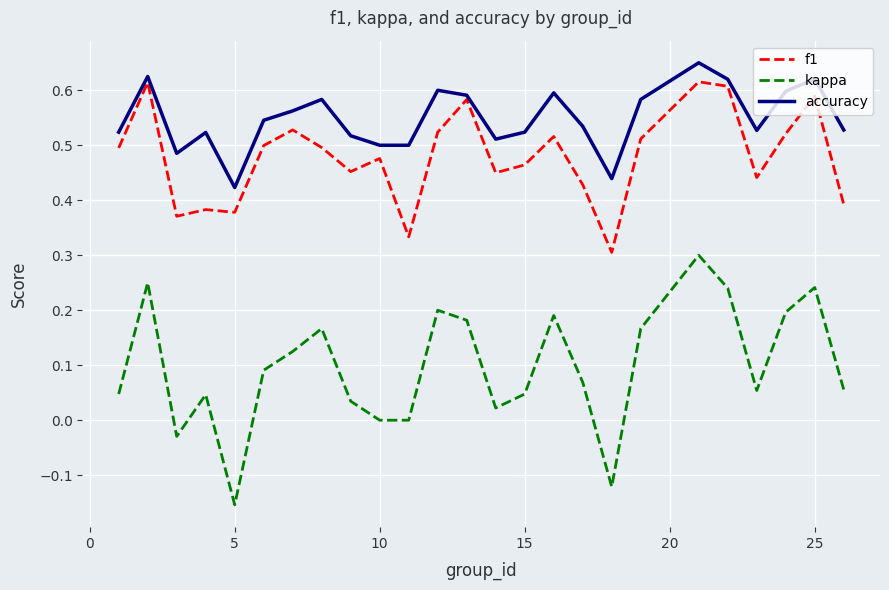

Which series has the largest total across all categories?

accuracy